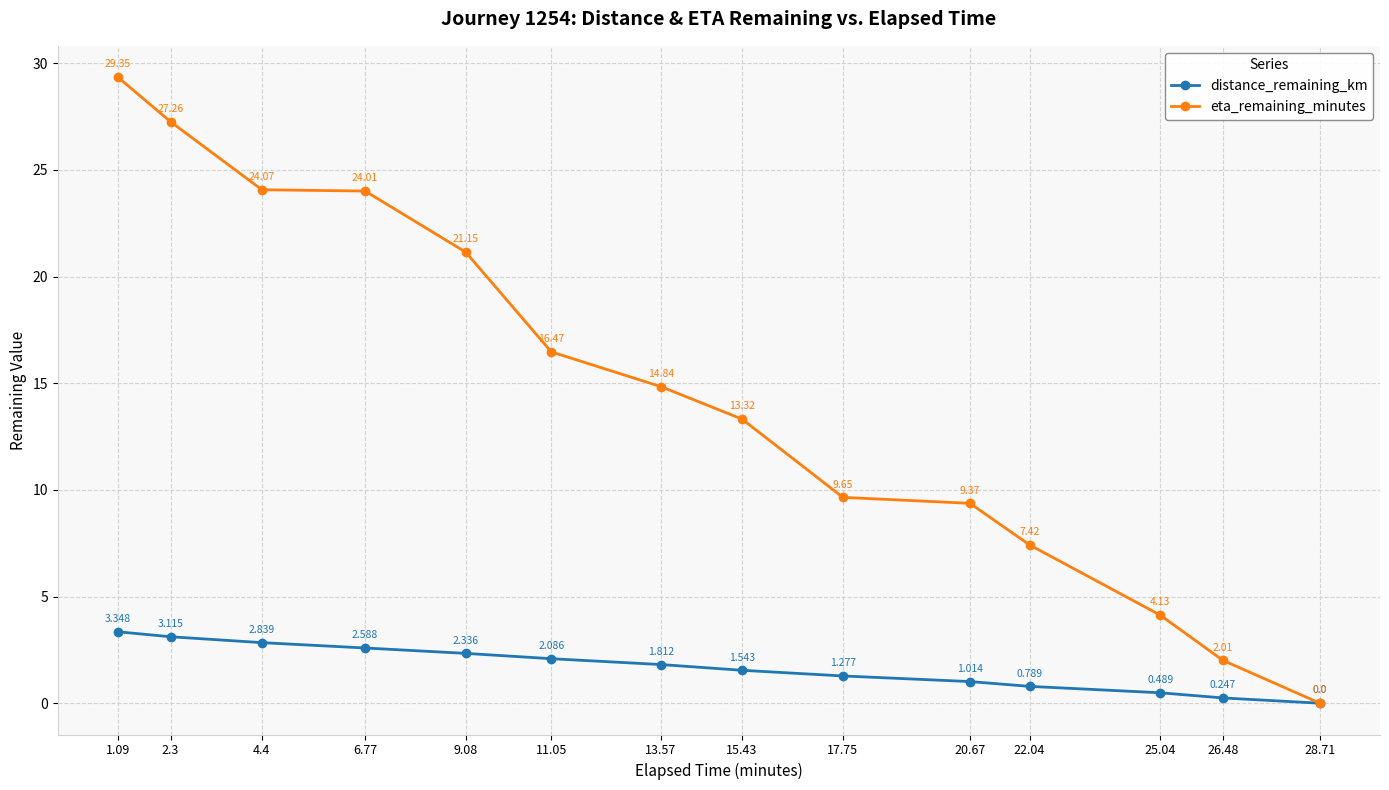

Between 13.57 and 20.67, which series saw the biggest shift?

eta_remaining_minutes